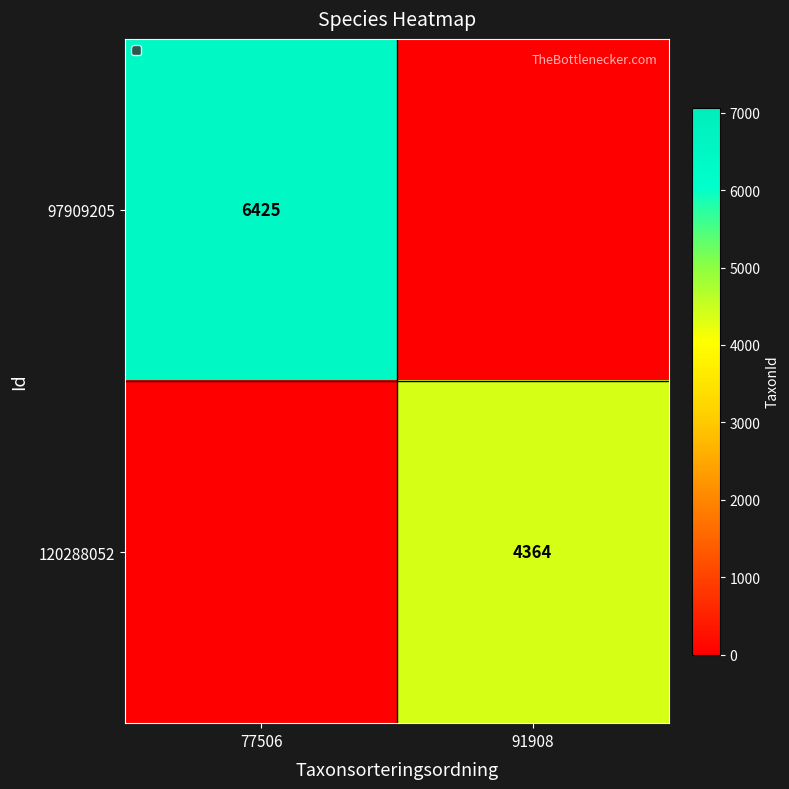

How many categories are shown in the chart?

2